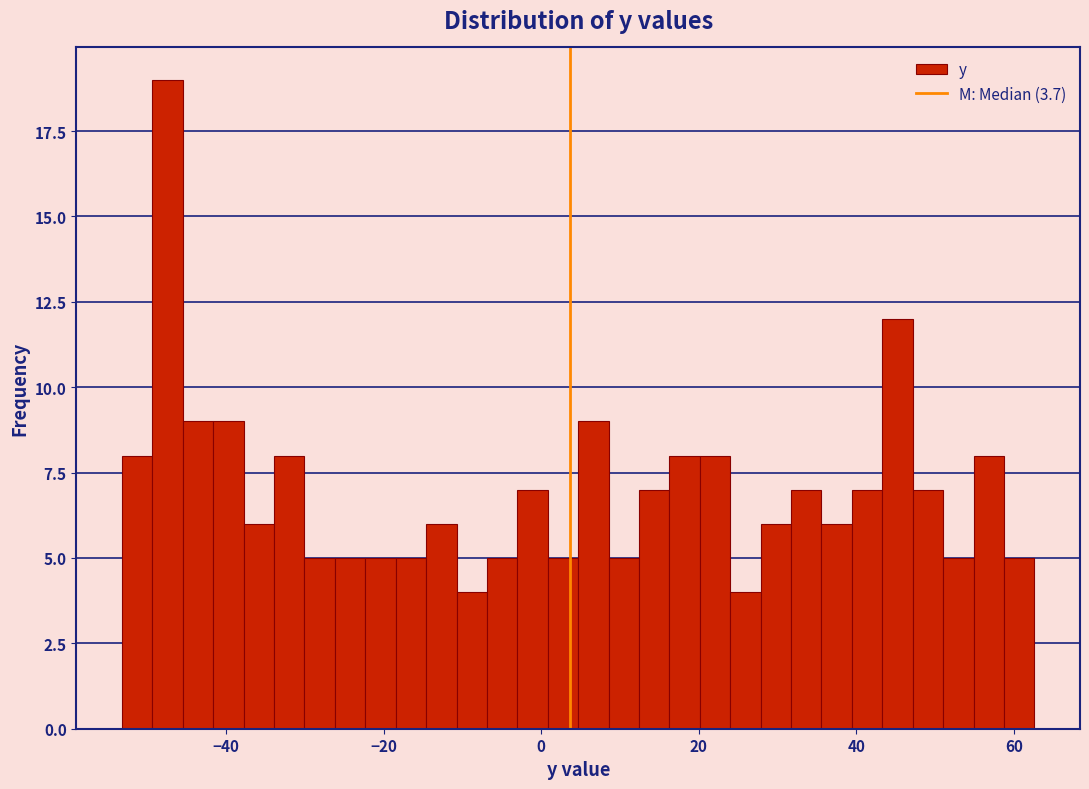

Around what value on the x-axis is the tallest bar? Give the approximate position of its centre, as read against the axis.

-48